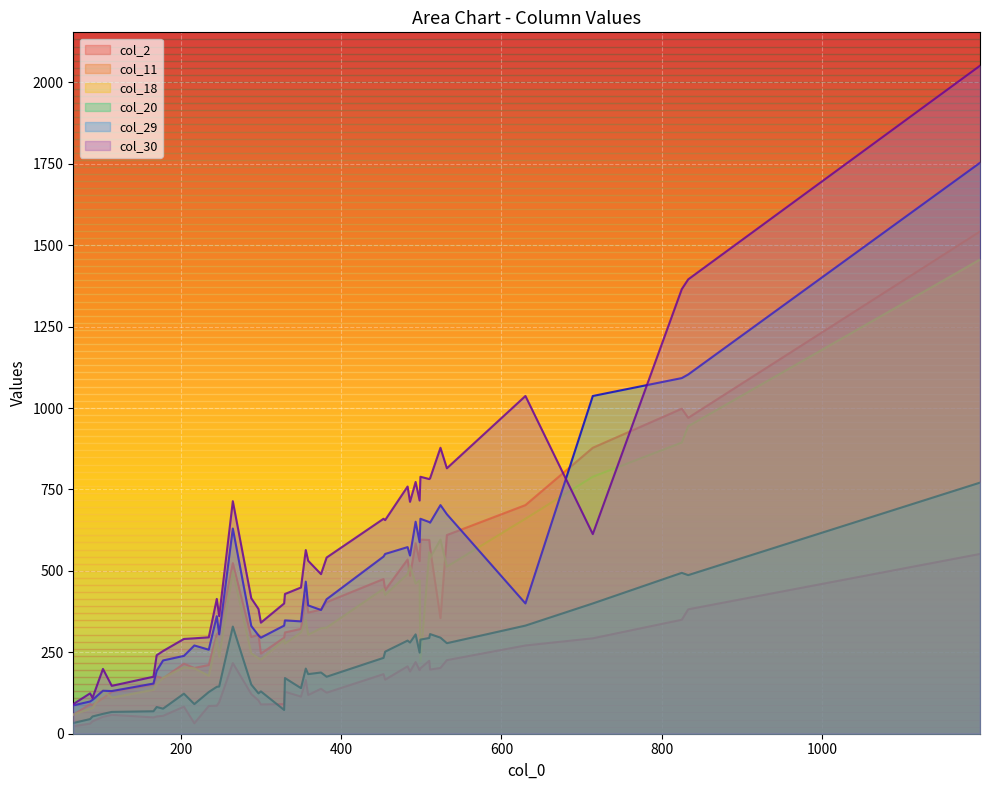

True or false: col_2 and col_29 intersect in this chart.

False